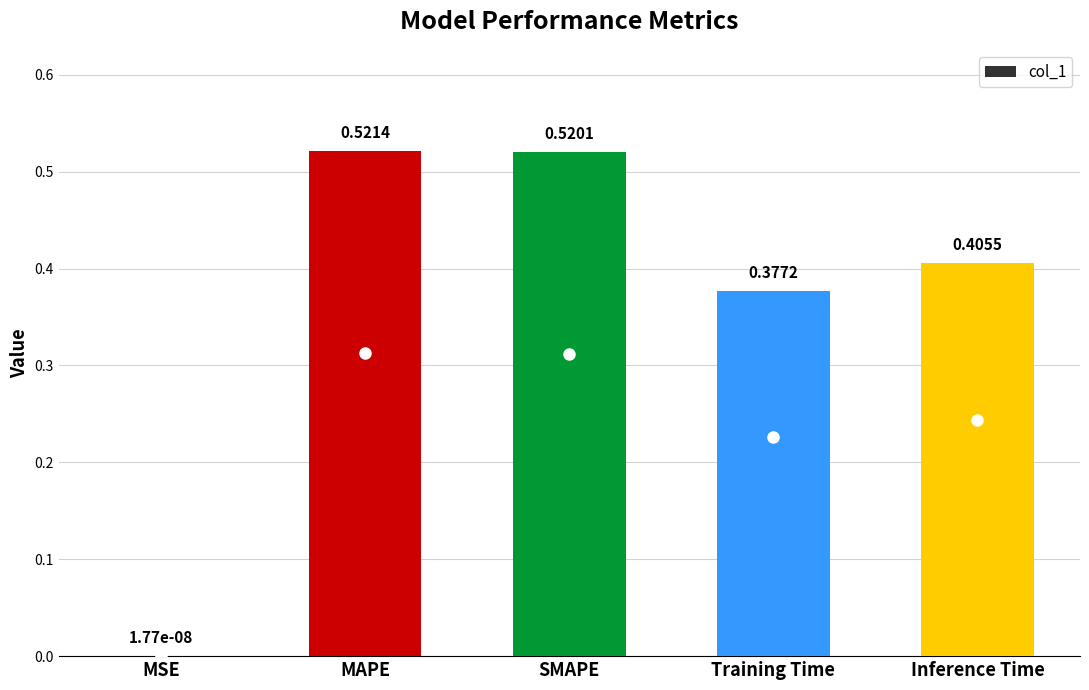

At which label is the value closest to 0?

MSE